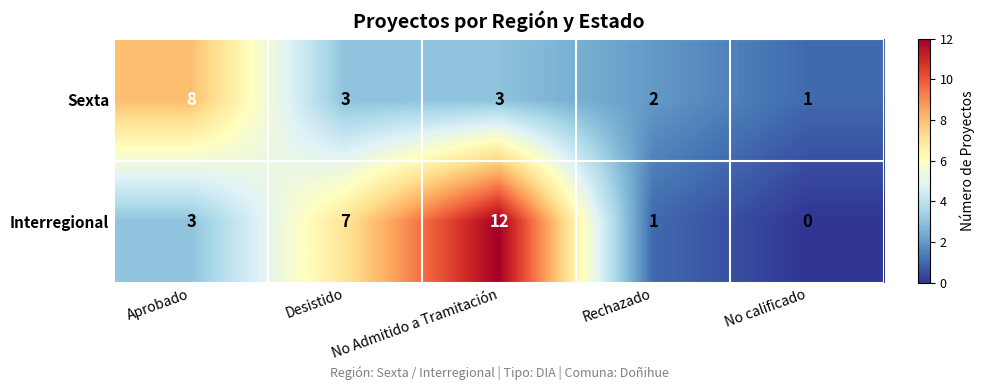

How many data points does each series have?

5